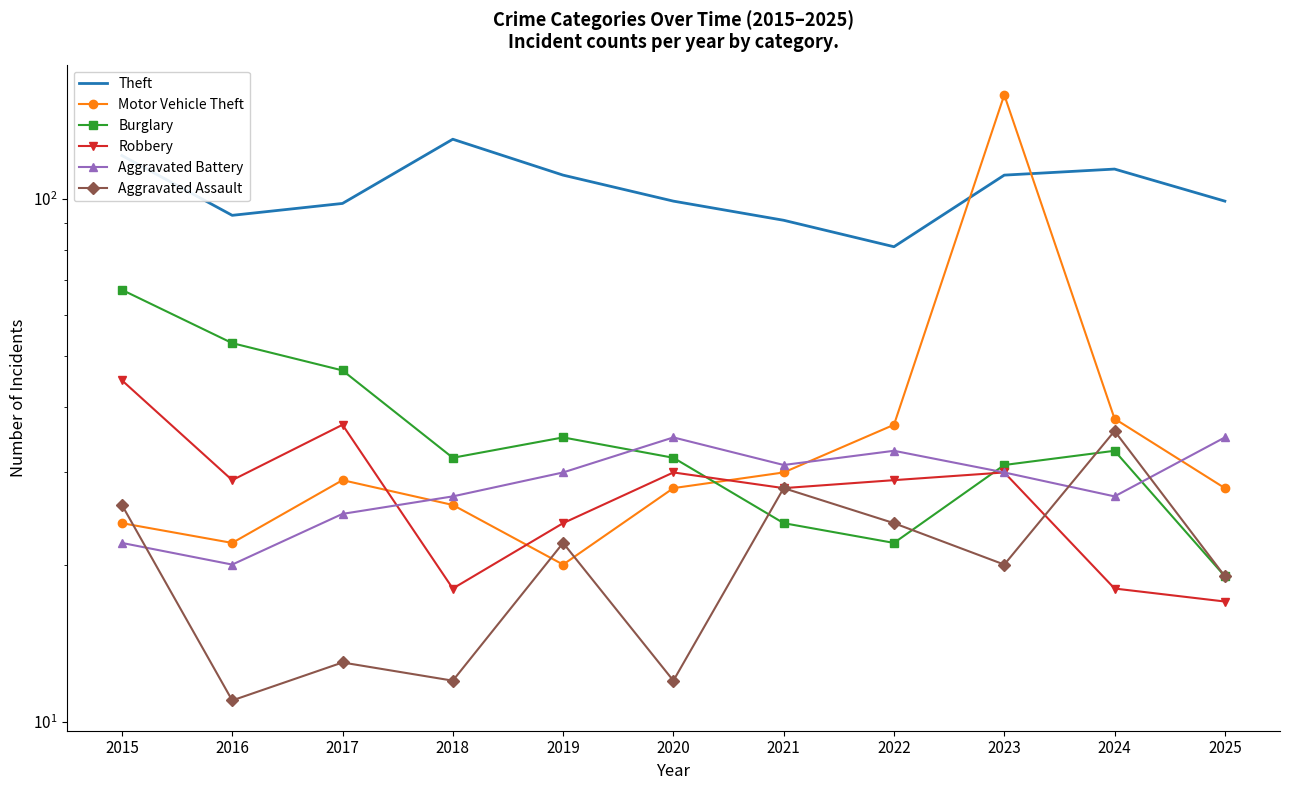

Is this an area chart (filled region under the line)?

No